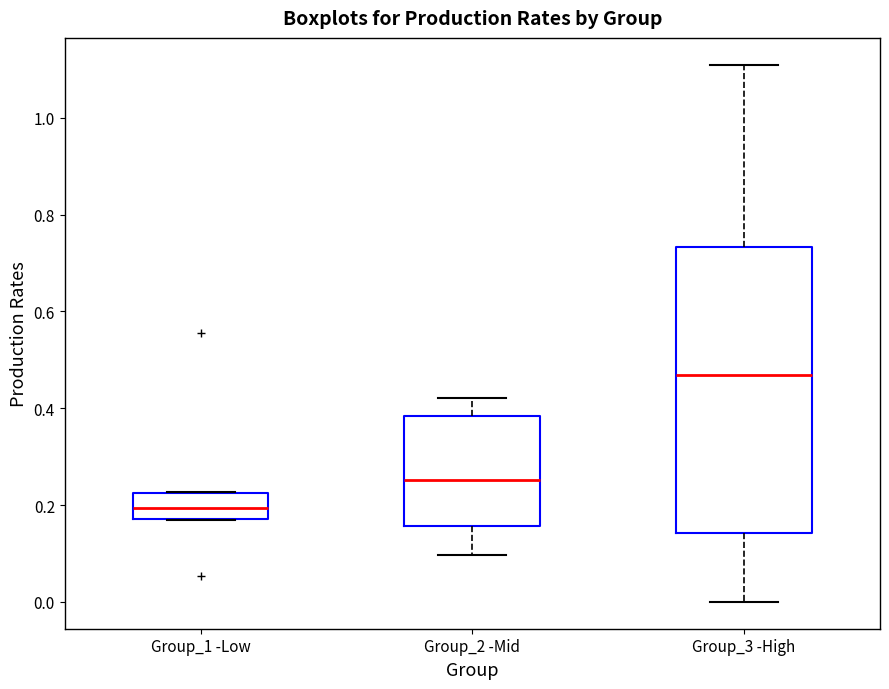

Reading left to right, transcribe this box plot: for each box, give where its median line is, the range the box spans, and where its two whiskers end, as read against the y-axis. The values are not printed on the chart, so give them approximately, as read against the axis.

Group_1 -Low: median 0.20, box 0.18 to 0.22, whiskers 0.16 to 0.22
Group_2 -Mid: median 0.26, box 0.16 to 0.38, whiskers 0.10 to 0.42
Group_3 -High: median 0.46, box 0.14 to 0.74, whiskers 0.00 to 1.10